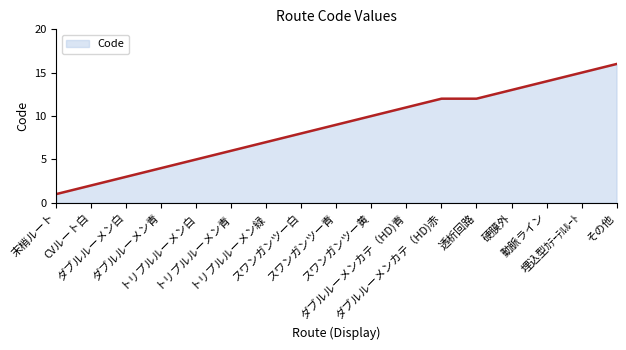

What is the difference between the values at 末梢ルート and その他?

15